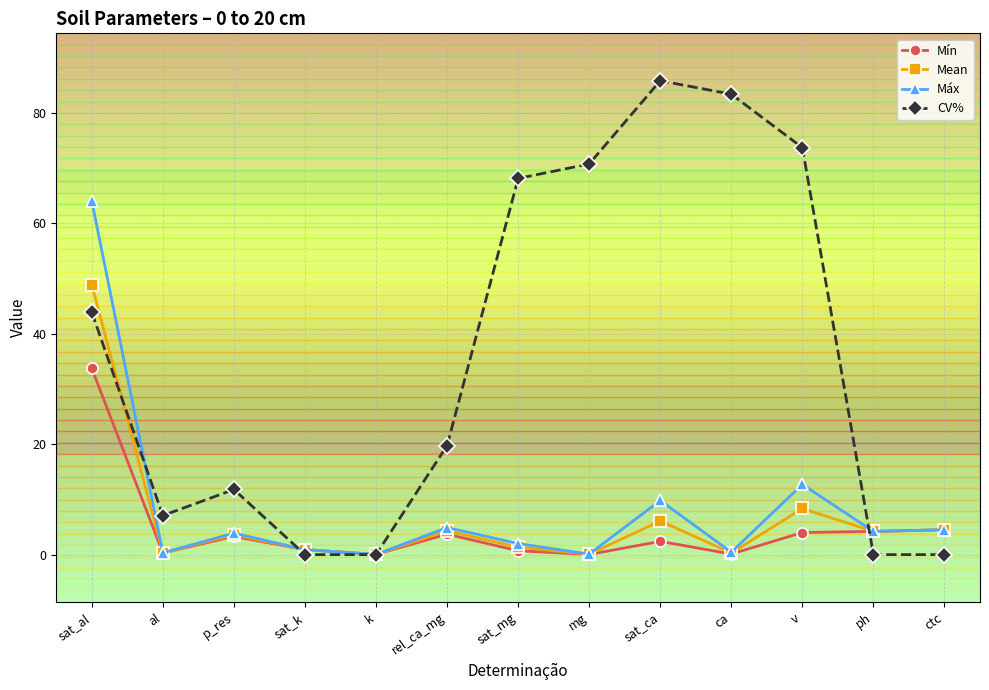

Which category has the highest value across all series?

sat_ca